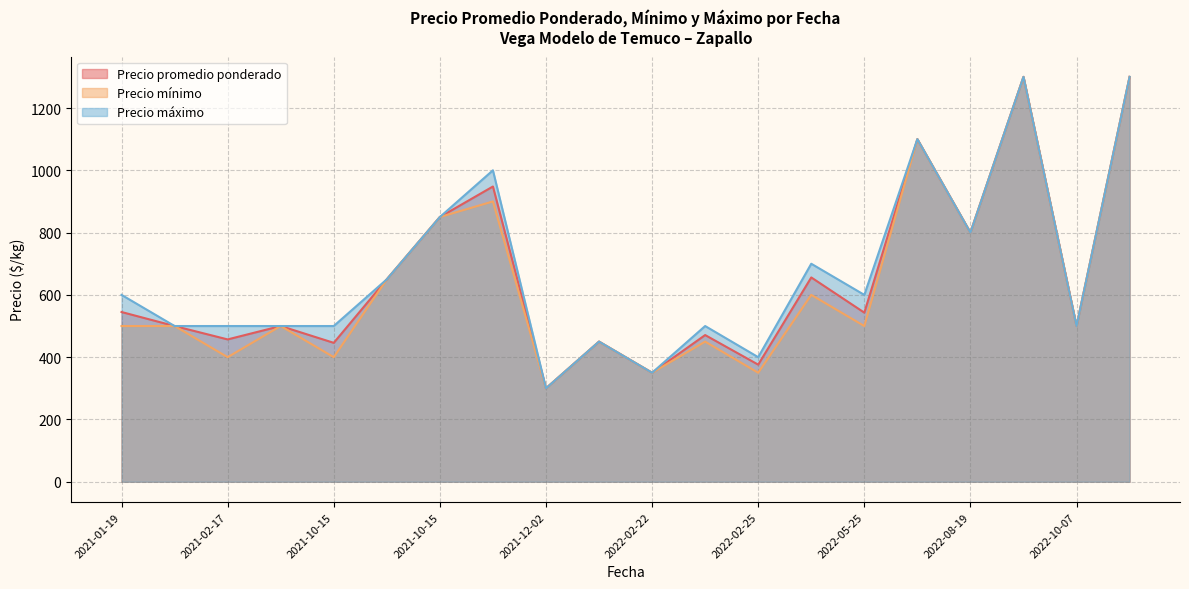

At how many categories does at least one series exceed 306?

19